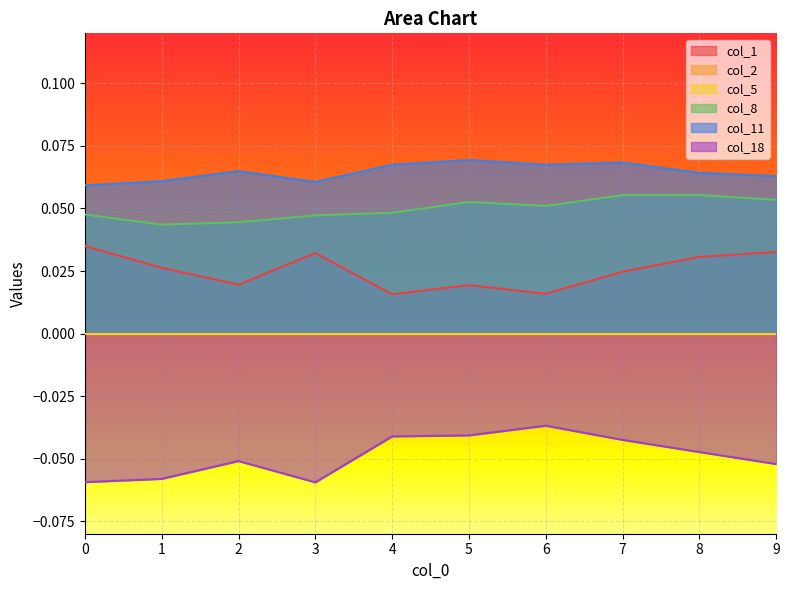

Reading right to left, extract all data points from this chart.

col_1: 9=0.0	8=0.0	7=0.0	6=0.0	5=0.0	4=0.0	3=0.0	2=0.0	1=0.0	0=0.0
col_8: 9=0.1	8=0.1	7=0.1	6=0.1	5=0.1	4=0.0	3=0.0	2=0.0	1=0.0	0=0.0
col_11: 9=0.1	8=0.1	7=0.1	6=0.1	5=0.1	4=0.1	3=0.1	2=0.1	1=0.1	0=0.1
col_18: 9=-0.1	8=-0.0	7=-0.0	6=-0.0	5=-0.0	4=-0.0	3=-0.1	2=-0.1	1=-0.1	0=-0.1